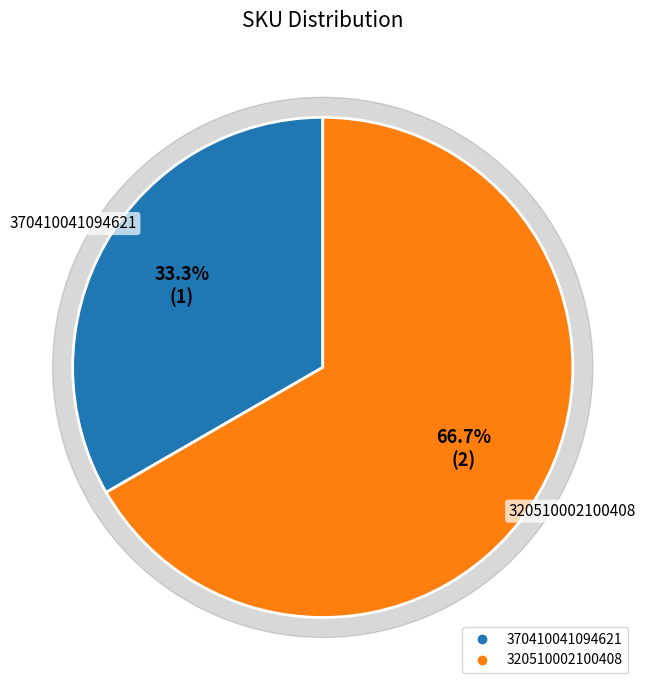

What is the smallest slice in the pie chart?

370410041094621